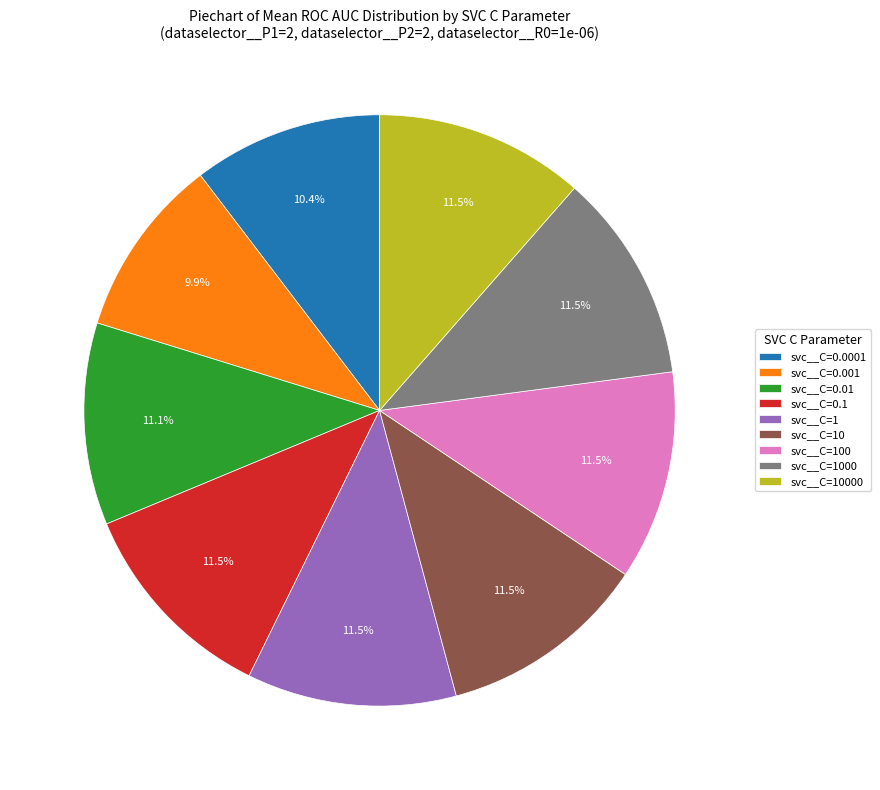

What percentage is the svc__C=10000 slice, to the nearest percent?

11%